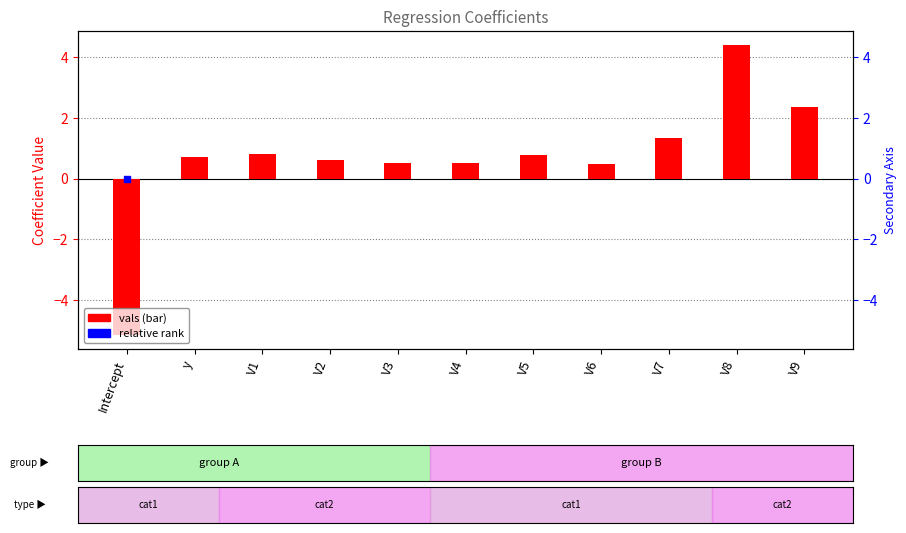

Which series reaches the minimum Y coordinate?

vals